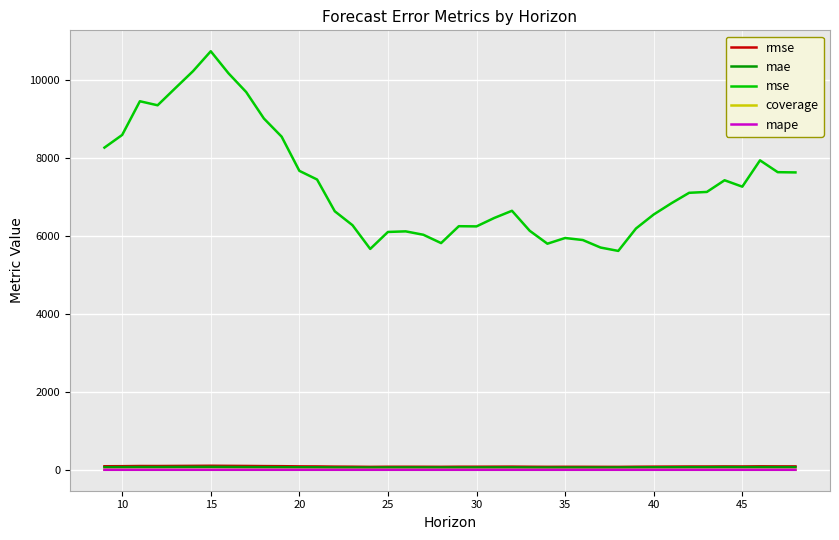

What is the lowest value of the mse series?

5610.5